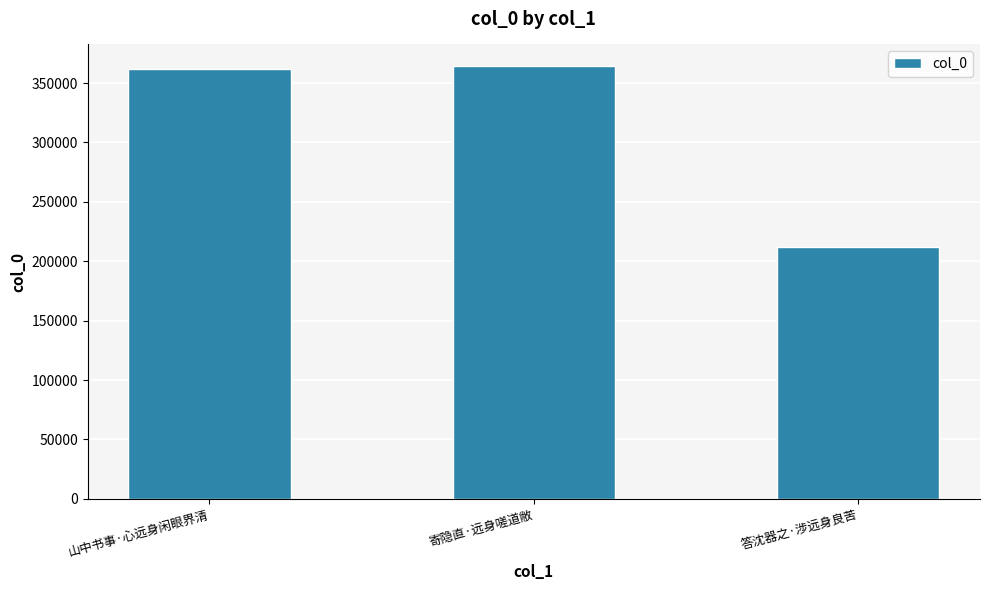

Approximately how many times larger is the value at 山中书事·心远身闲眼界清 compared to 答沈器之·涉远身良苦?

1.7